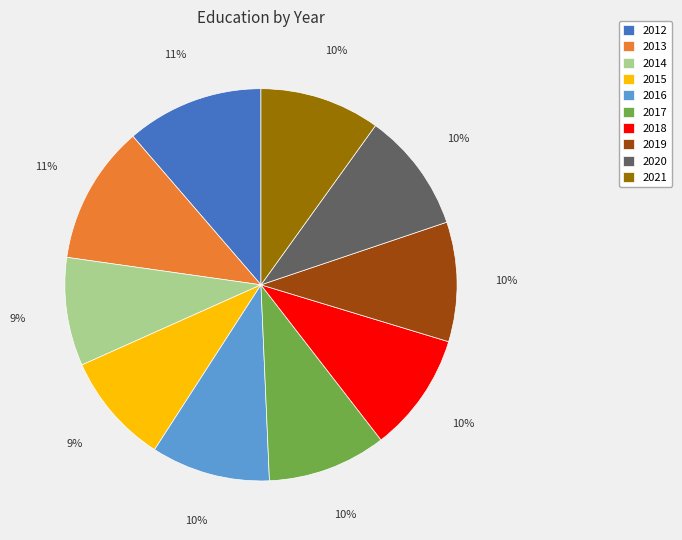

Is the sum of 2013 and 2012 greater than half?

No